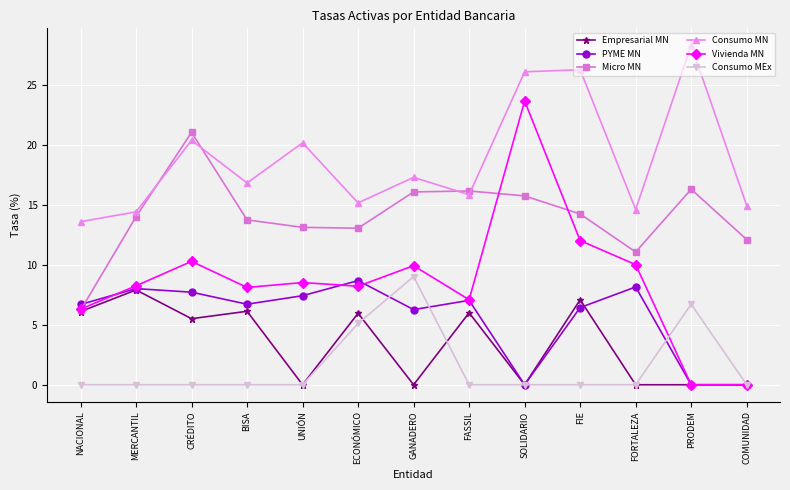

What is the label of the 11th point from the right?

CRÉDITO